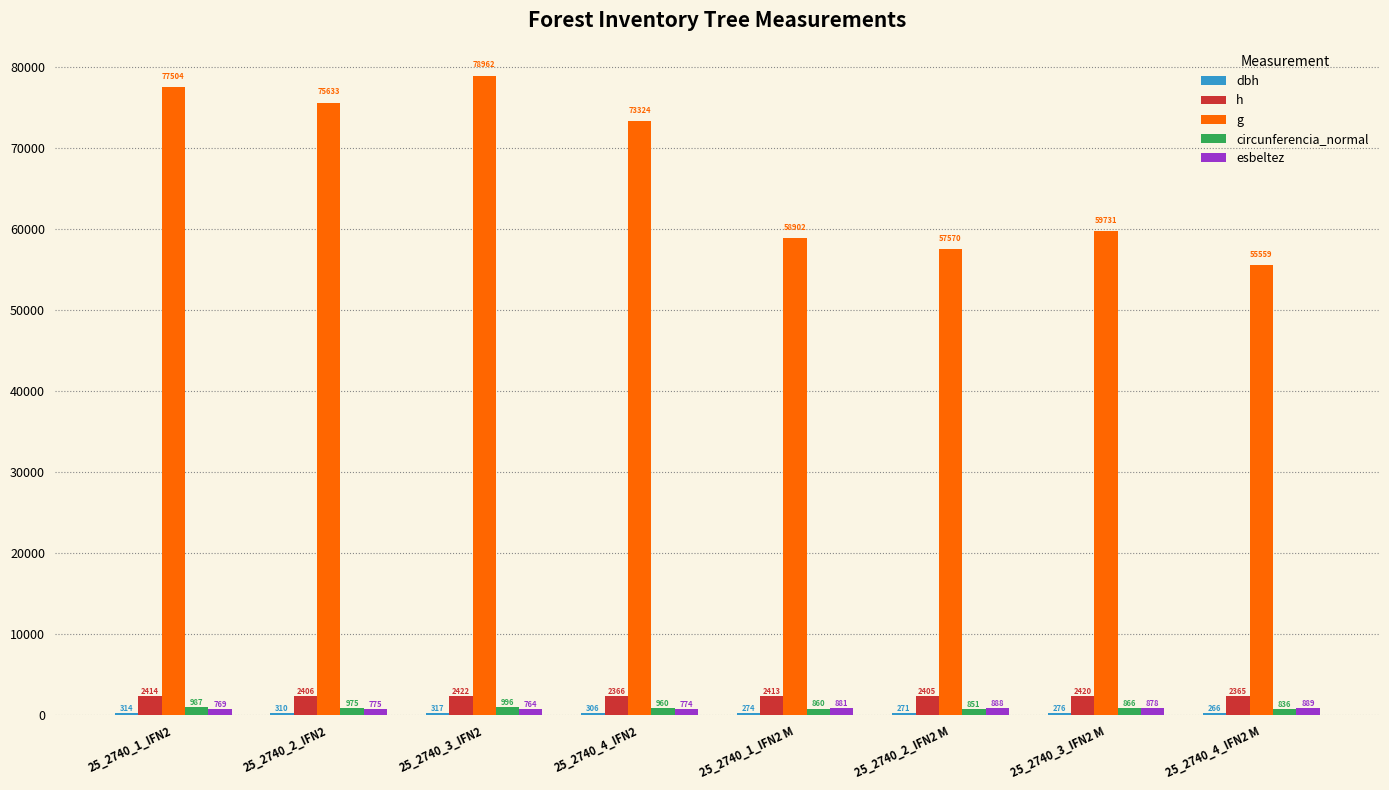

How many groups of bars are there?

8